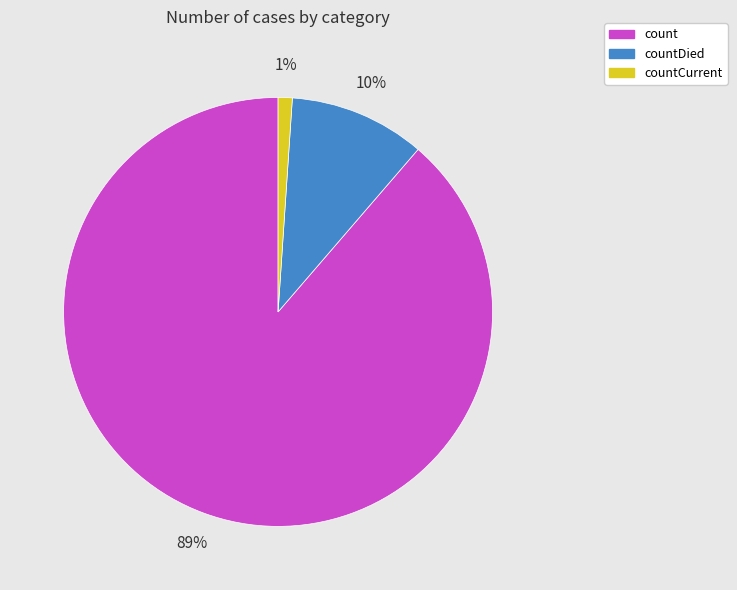

To the nearest percent, what is the difference between the largest and smallest slice percentages?

88%